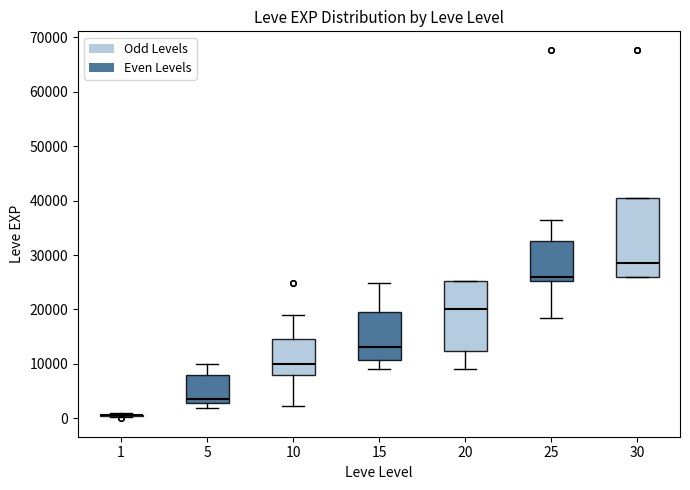

Where does the median line of the box at x = 30 sit on the y-axis? The values are not printed on the chart, so give them approximately, as read against the axis.

29000